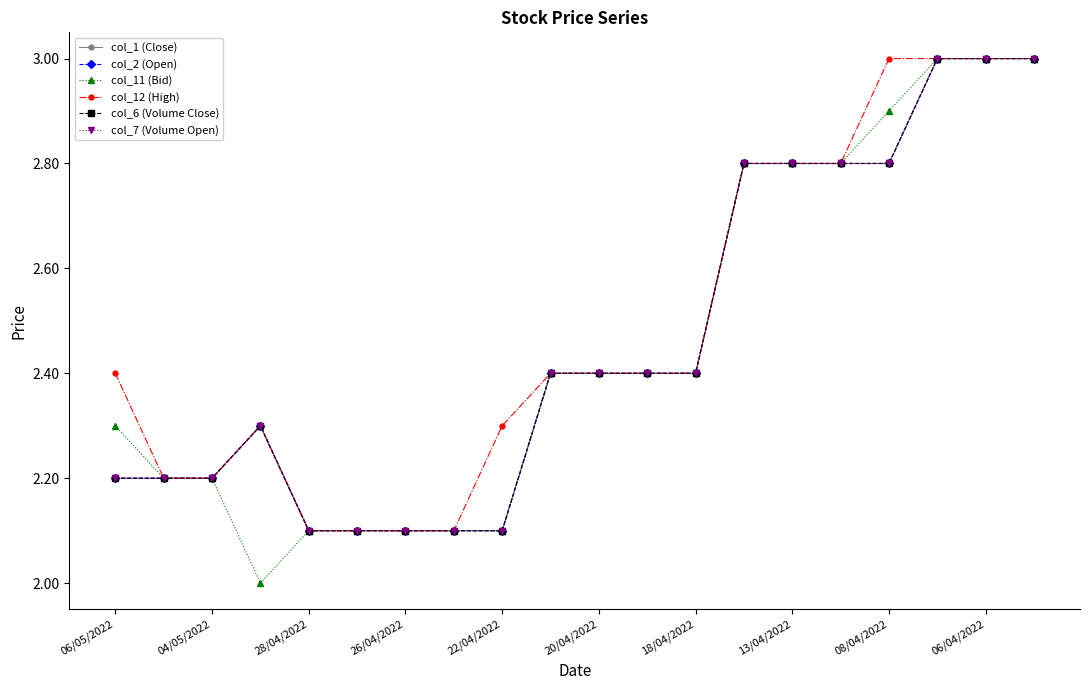

Does the chart have visible grid lines?

No